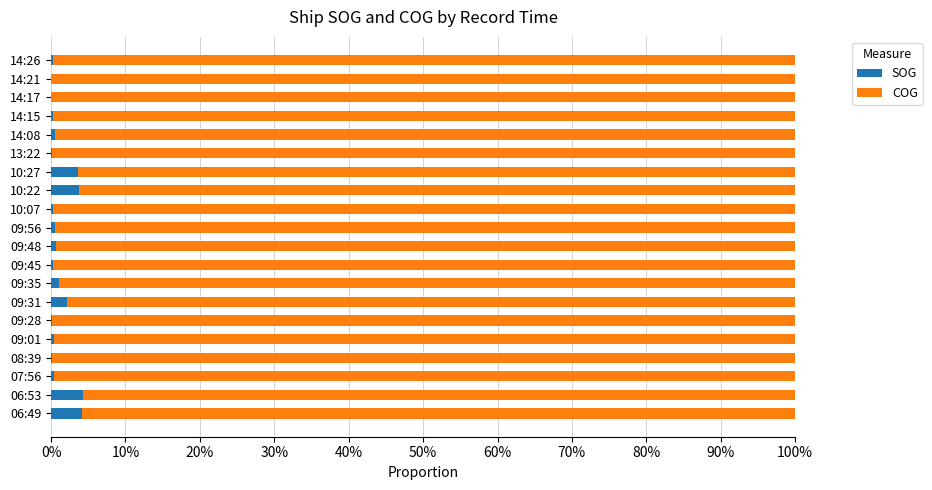

What is the value of the COG bar at the 2nd from the left?

1.0